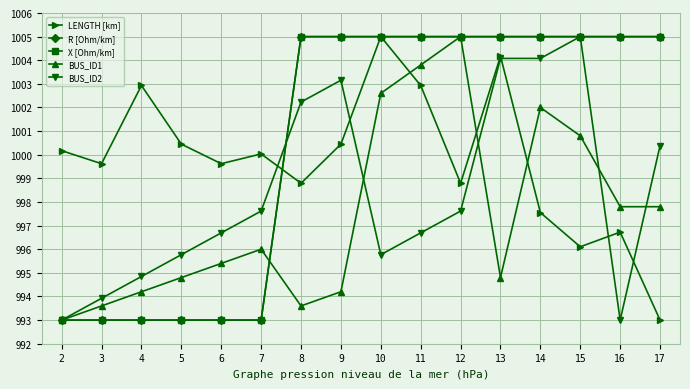

Is this an area chart (filled region under the line)?

No